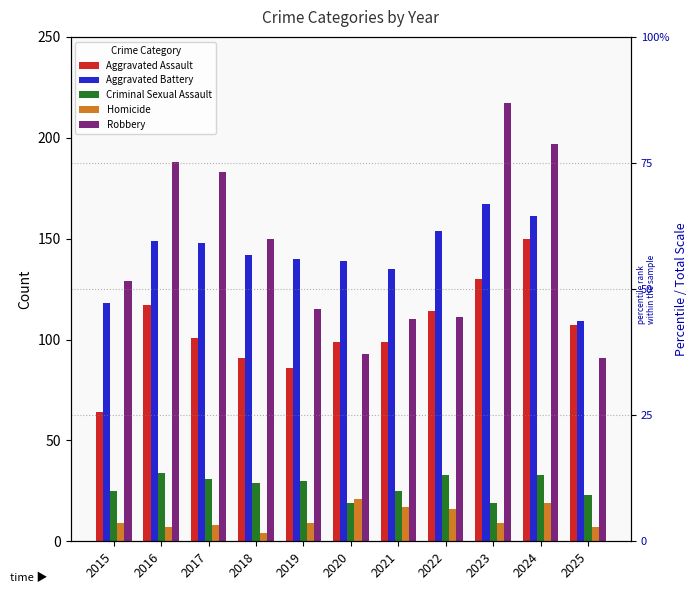

The value of Aggravated Assault at 2022 is 114. True or false?

True